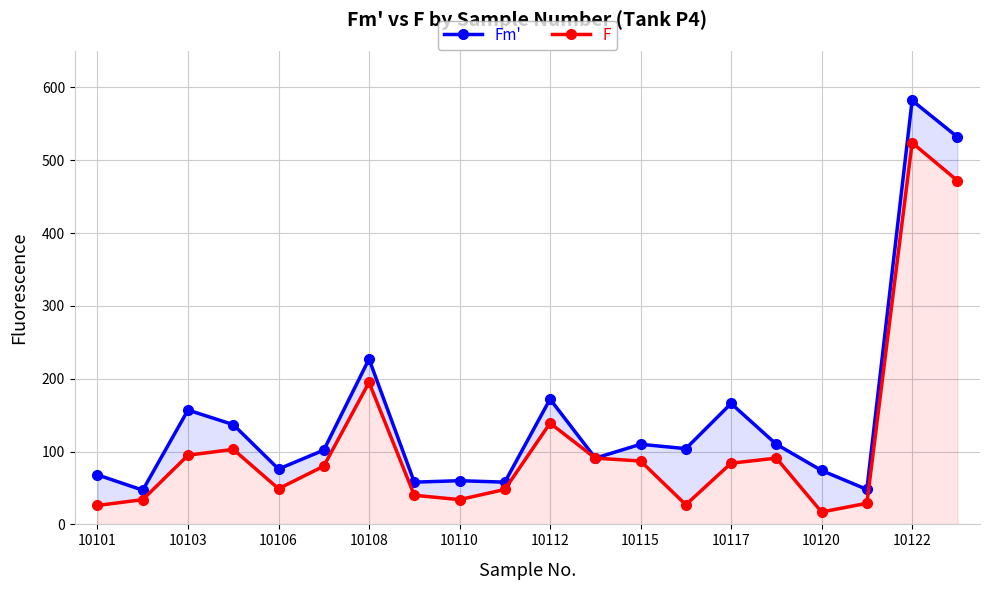

Rank the series at 10117 from lowest to highest value.

F, Fm'